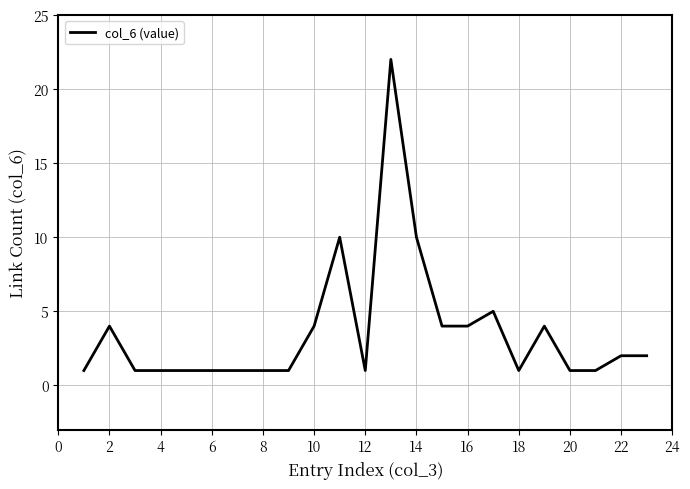

Does the chart display data point markers on the line(s)?

No